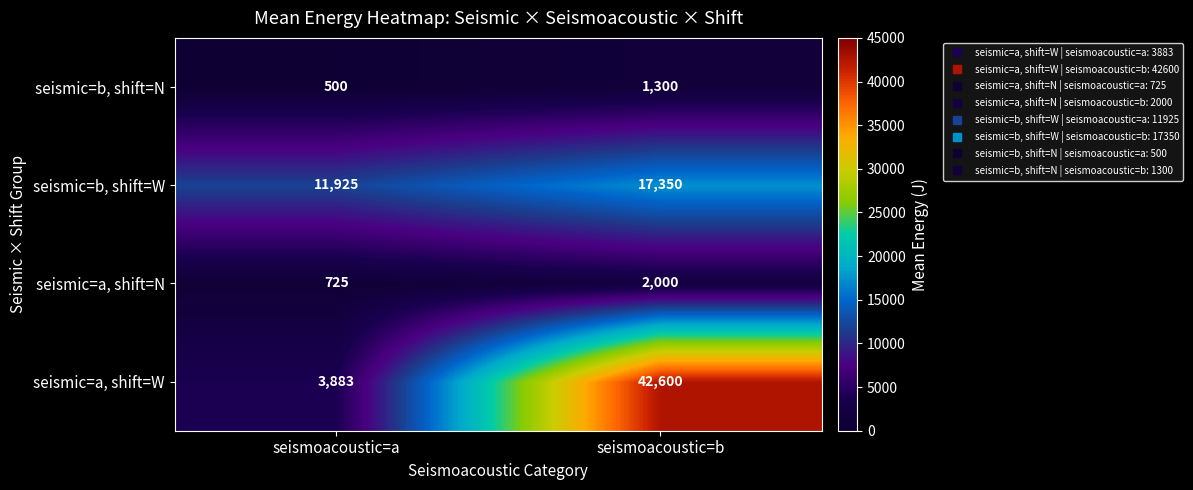

What is the greatest value displayed?

42600